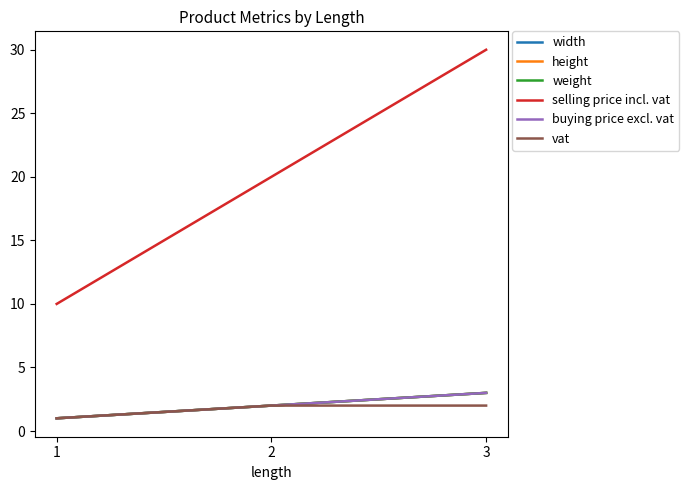

At which label is vat closest to 1?

1